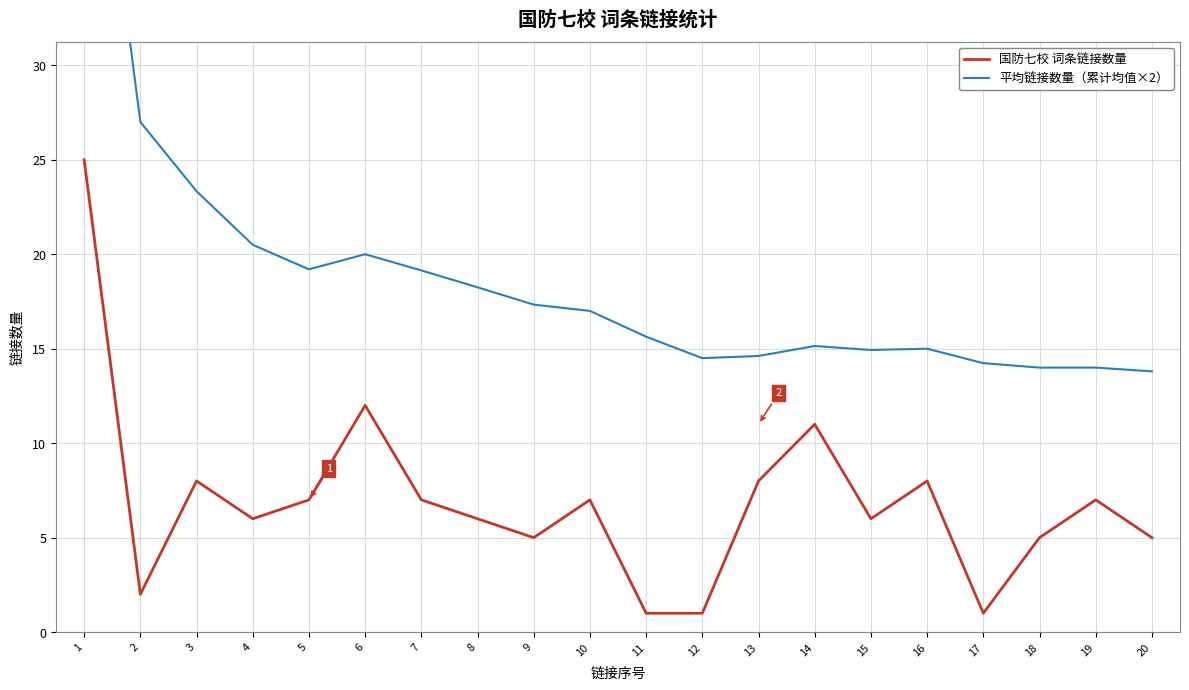

How many categories are shown in the chart?

20